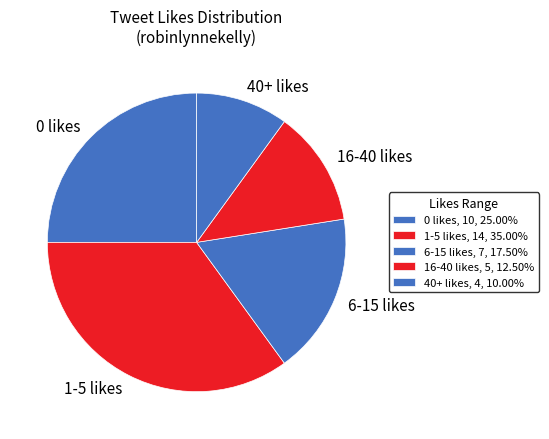

Which has a higher value, 0 likes or 6-15 likes?

0 likes